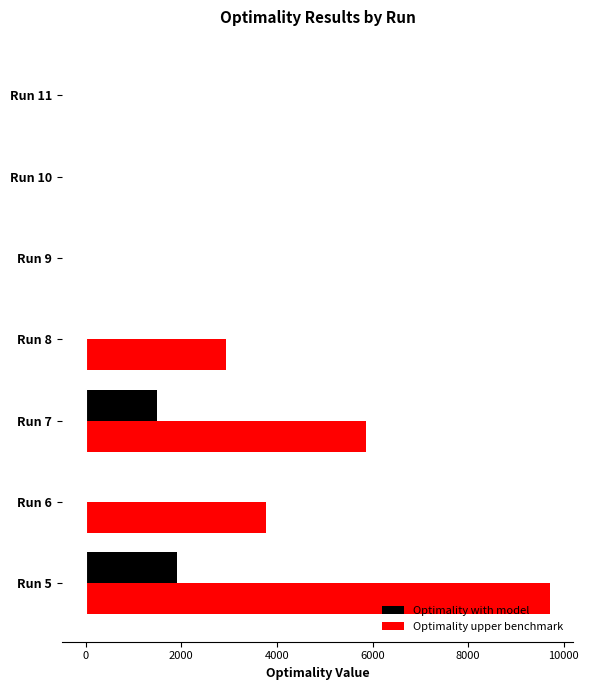

At which label is Optimality with model closest to 953?

Run 7